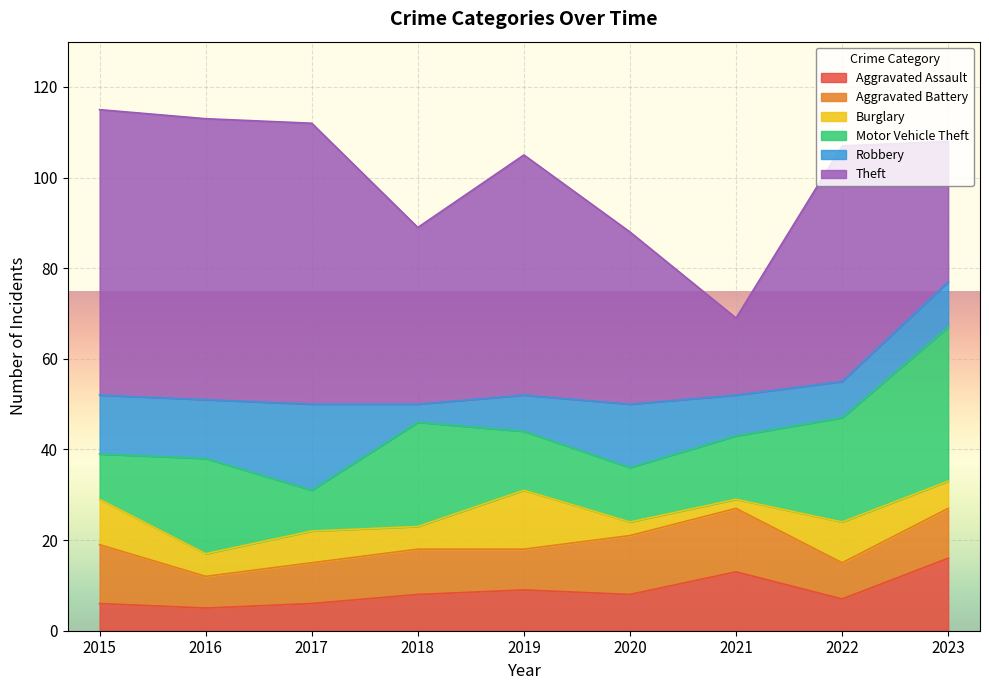

What is the sum of the Theft values at 2021 and 2020?

55